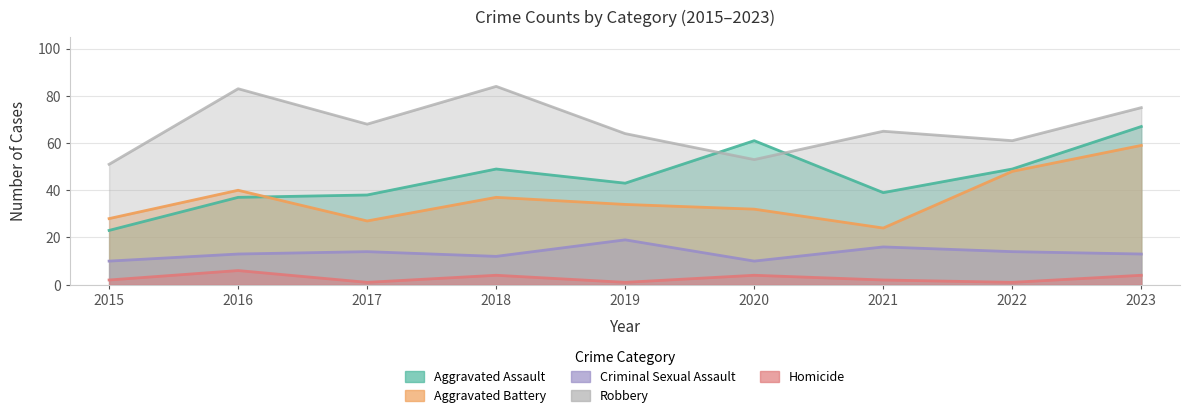

At how many categories does at least one series exceed 2?

9